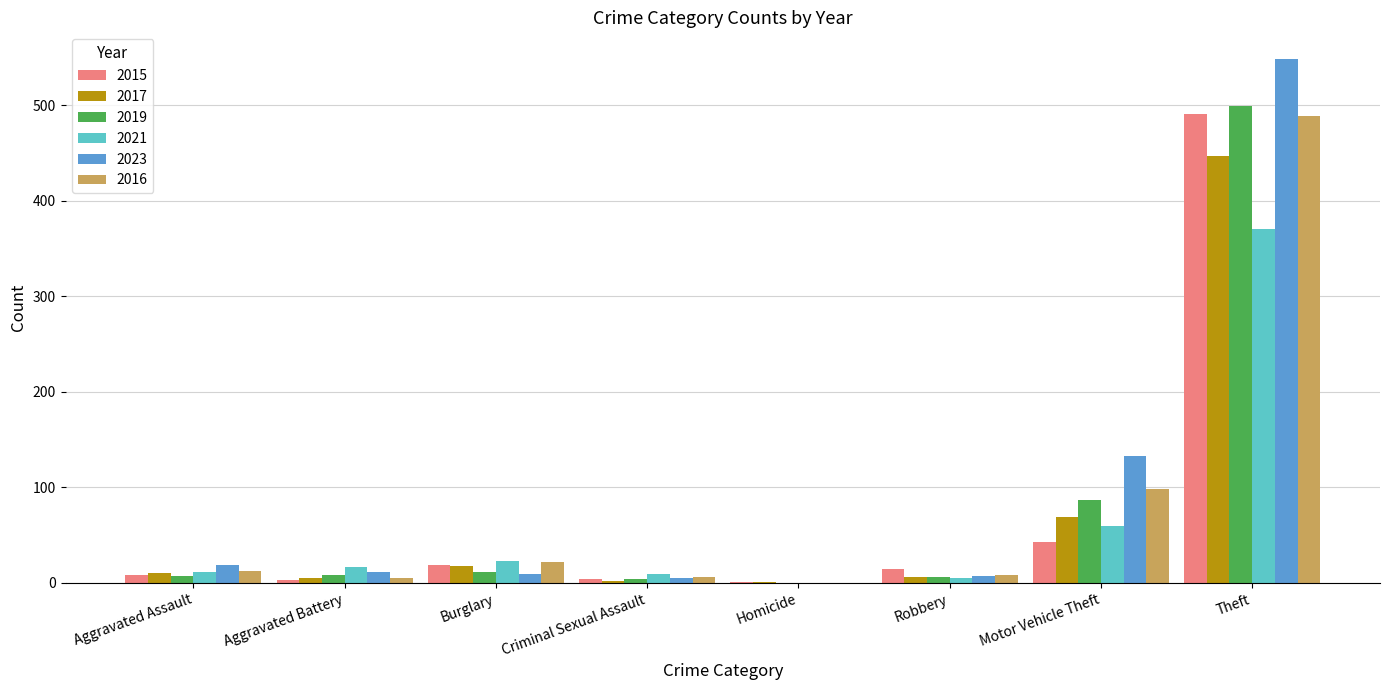

True or false: 2016 has a value of -155 at Homicide.

False